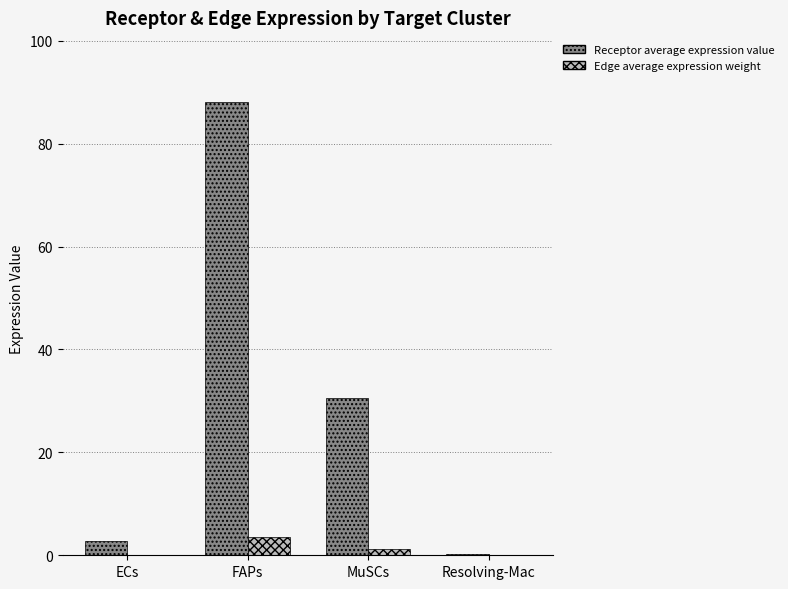

At which category is the sum across all series the highest?

FAPs